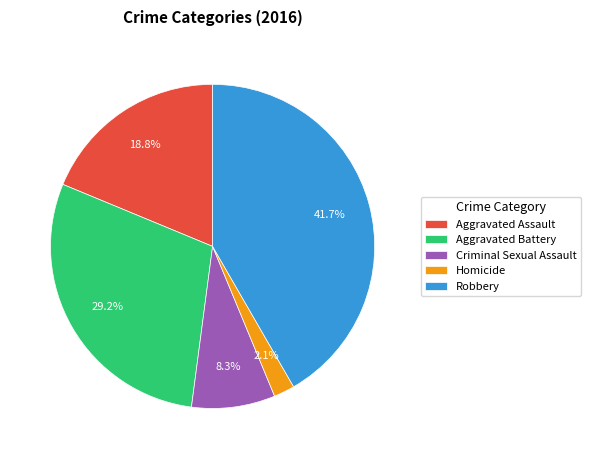

Combined, what portion of the pie is Criminal Sexual Assault and Robbery?

50.0%